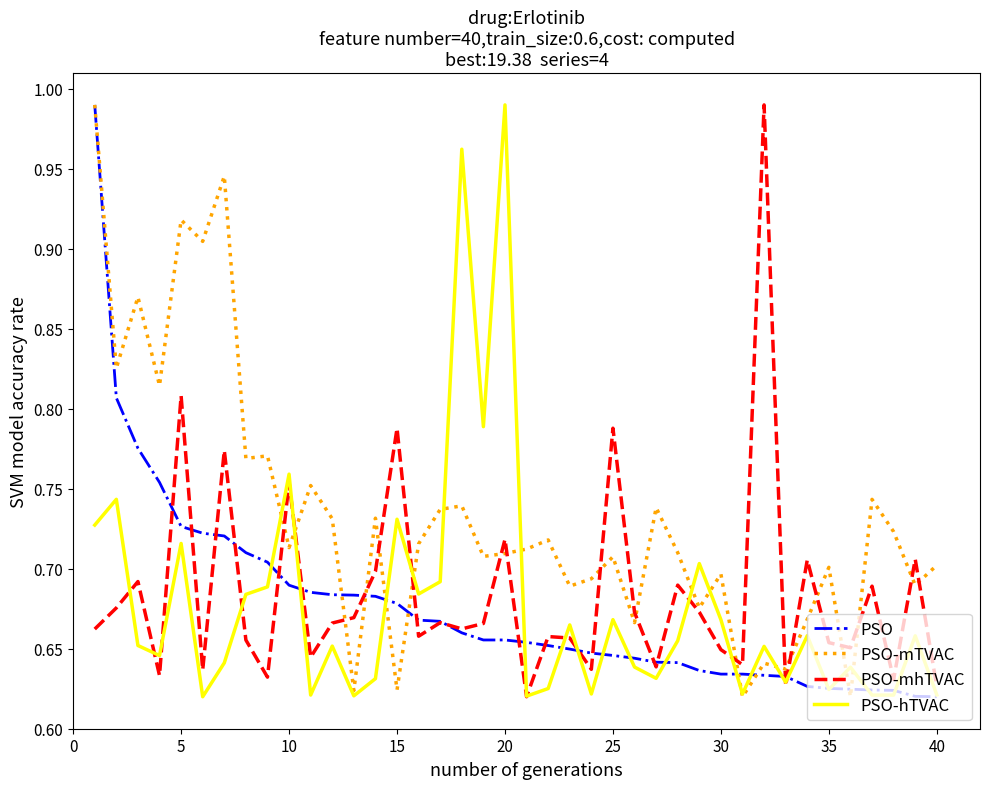

Which series has the largest total across all categories?

PSO-mTVAC